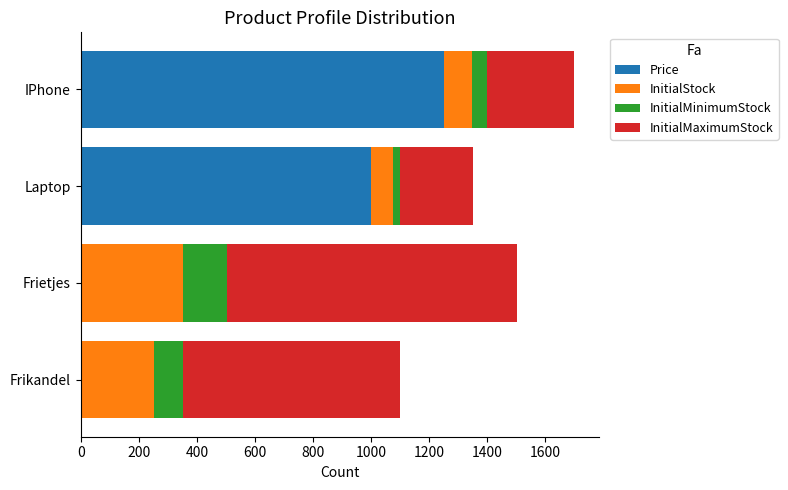

The value of Price at IPhone is 319.6. True or false?

False